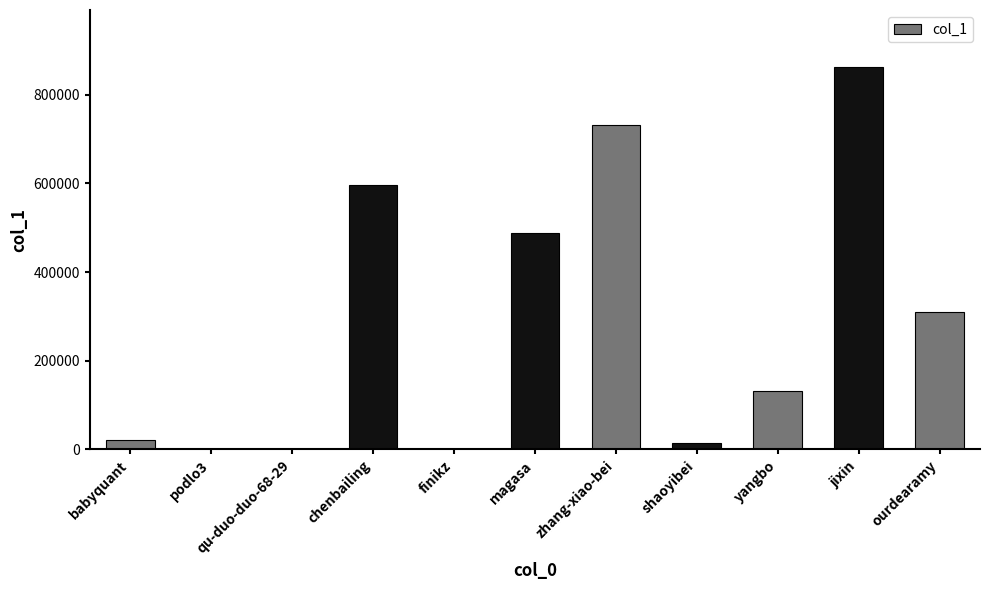

At which label is the value closest to 431036?

magasa